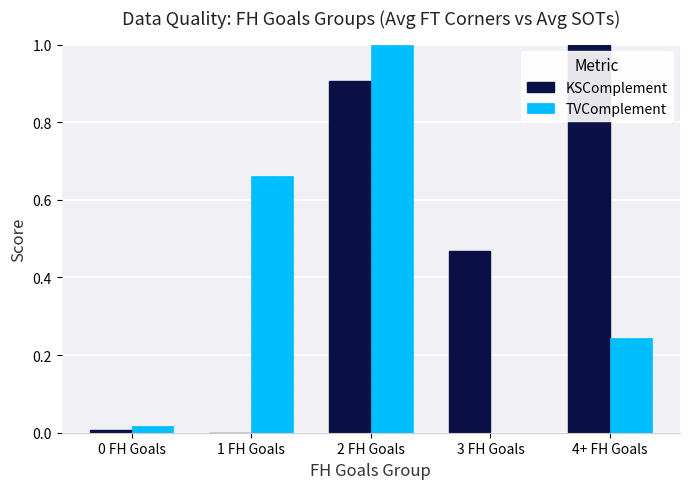

At which category is the sum across all series the highest?

2 FH Goals